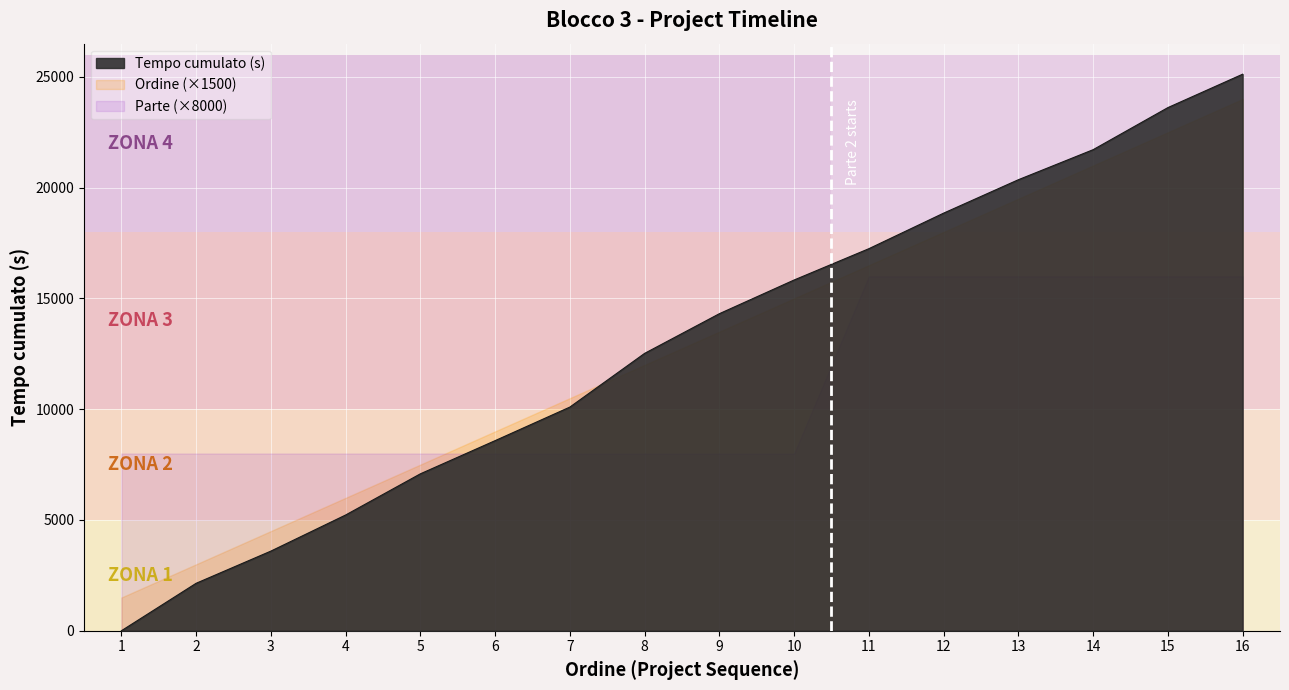

What is the spread (max minus min) of values at 10?

7833